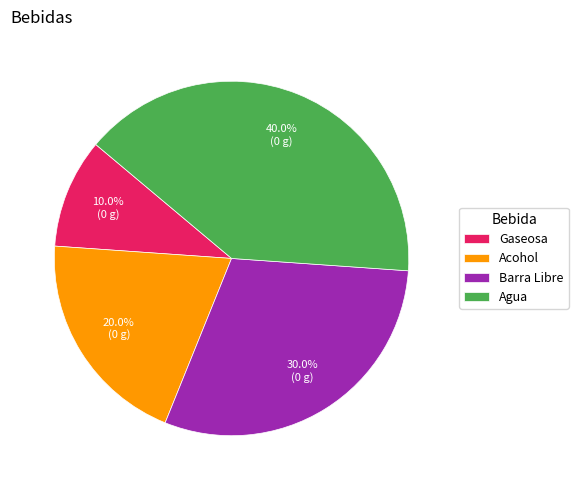

How many slices are in this pie chart?

4